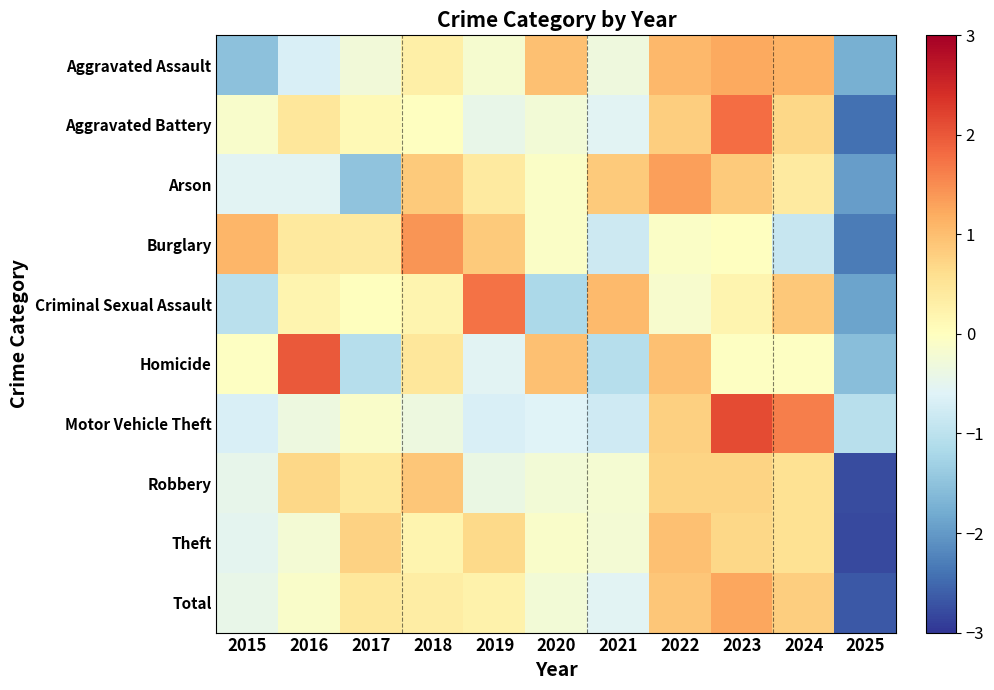

List the series in order of their peak value, lowest first.

Robbery, Theft, Aggravated Assault, Total, Arson, Burglary, Criminal Sexual Assault, Aggravated Battery, Homicide, Motor Vehicle Theft